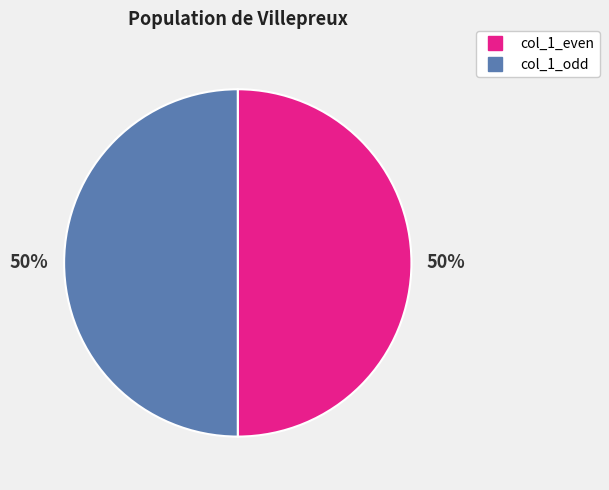

To the nearest percent, what is the average slice percentage?

50%